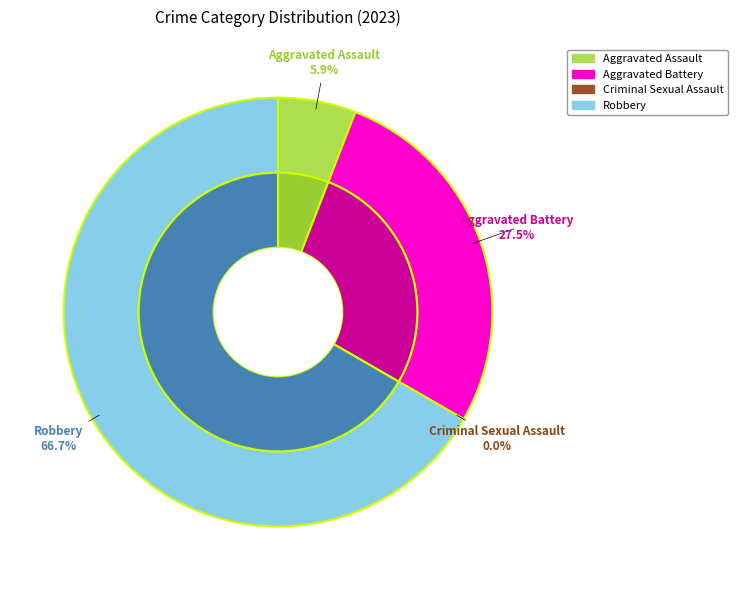

To the nearest percent, what is the average slice percentage?

25%